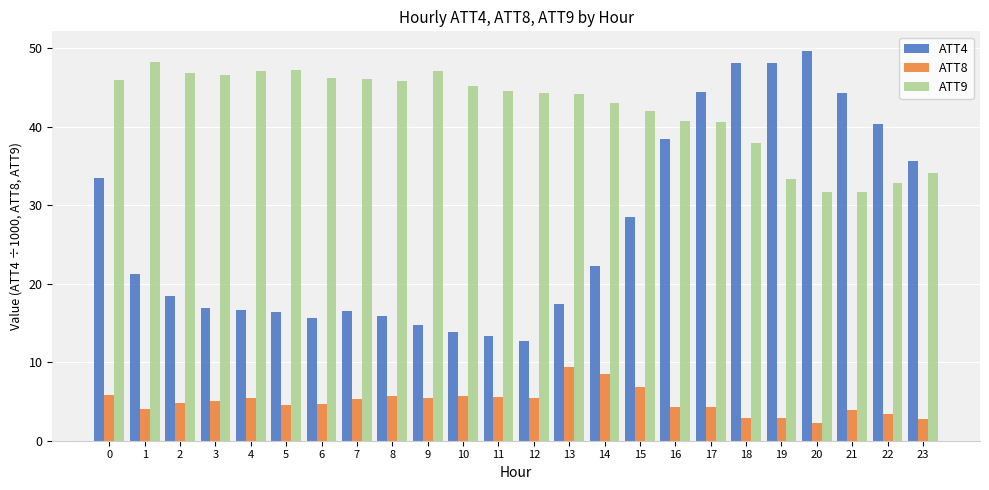

What is the value of the ATT8 bar at the 22nd from the left?

3.9